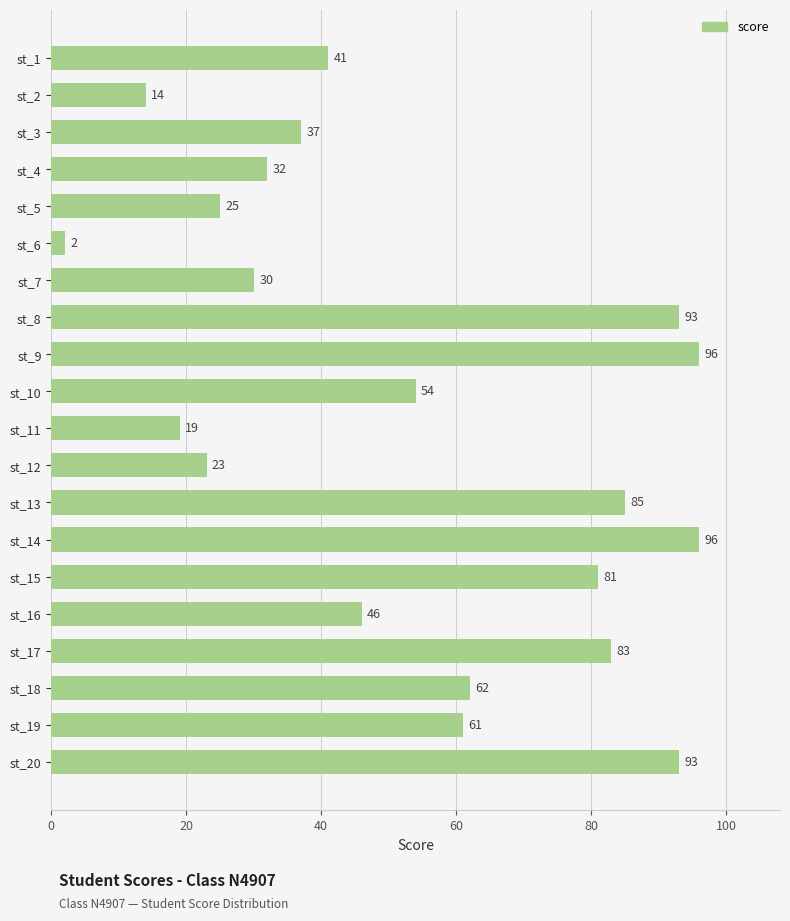

True or false: the data shows 23 at st_12.

True